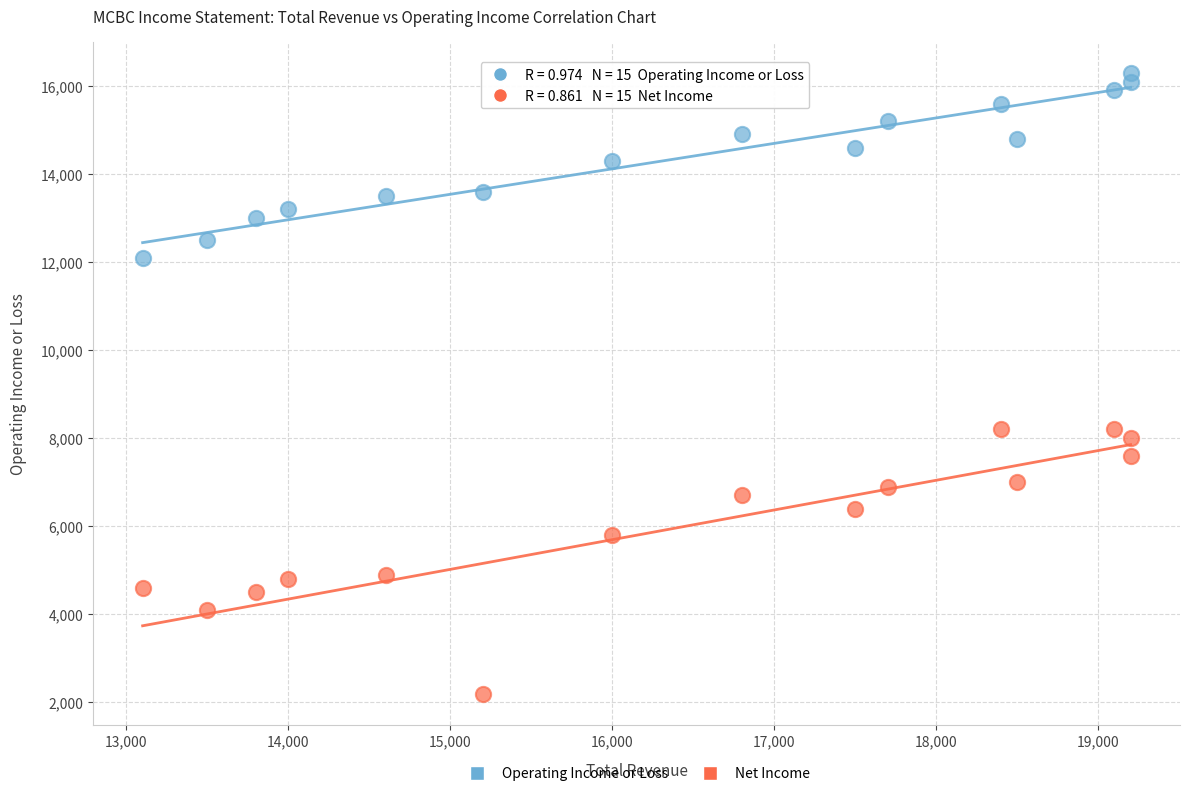

Across all data points, what is the range of Y values (max minus min)?

14100